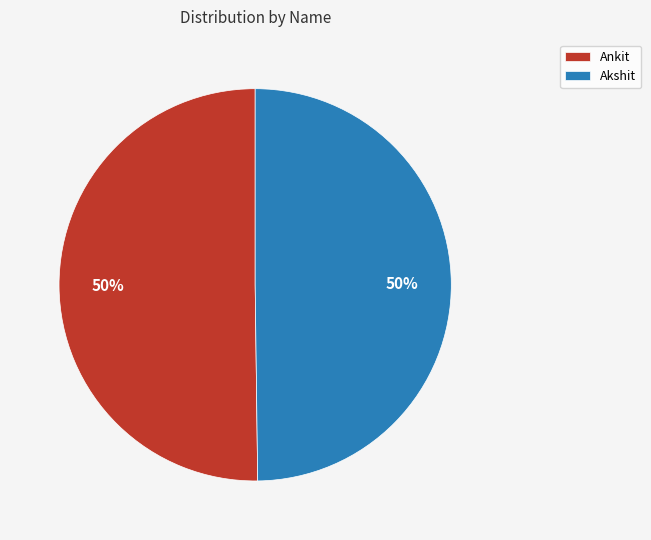

How many segments does this pie chart have?

2